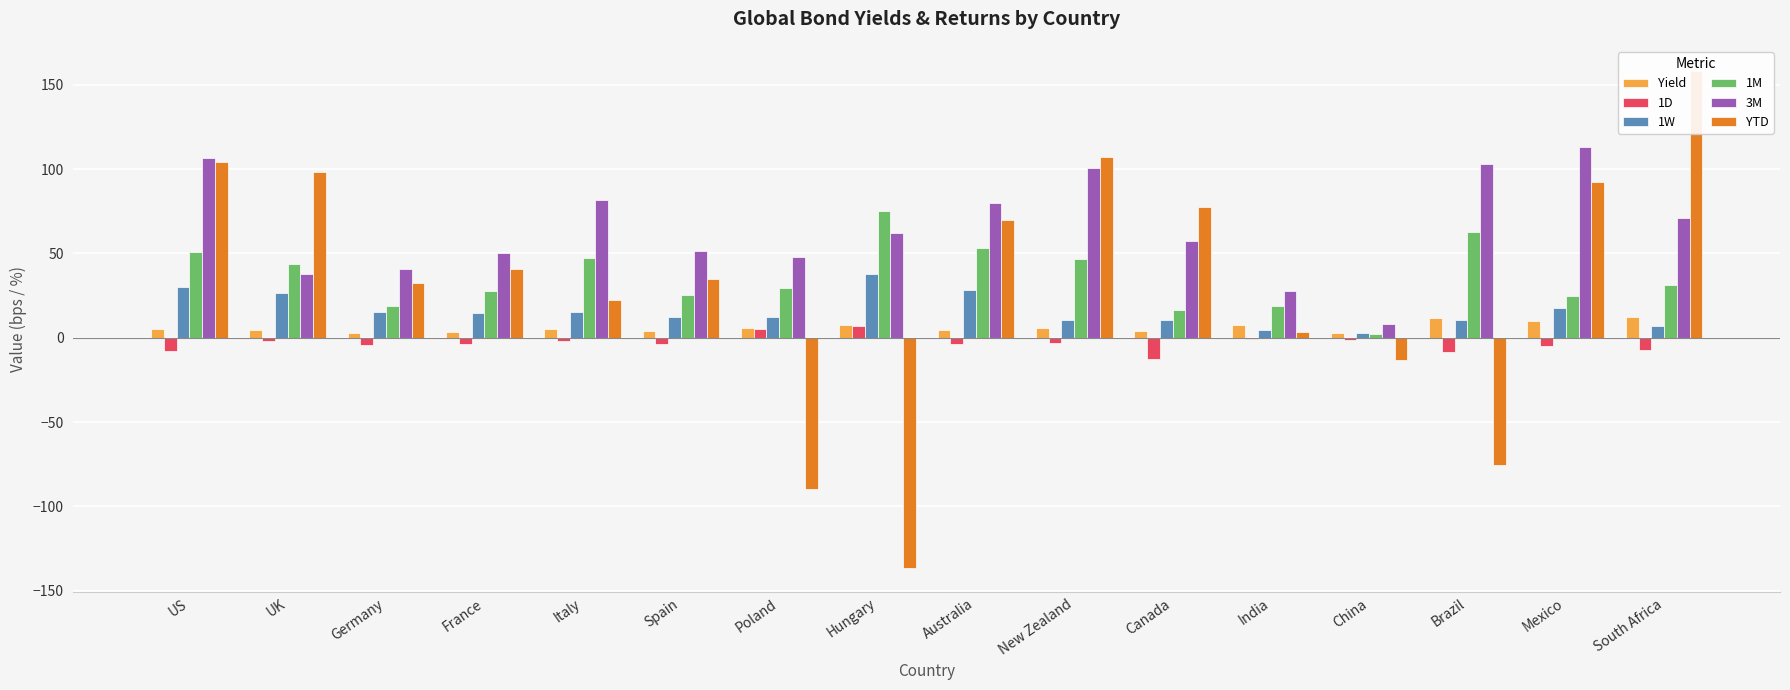

What is the difference between the second highest and minimum values in the 1W series?

27.6